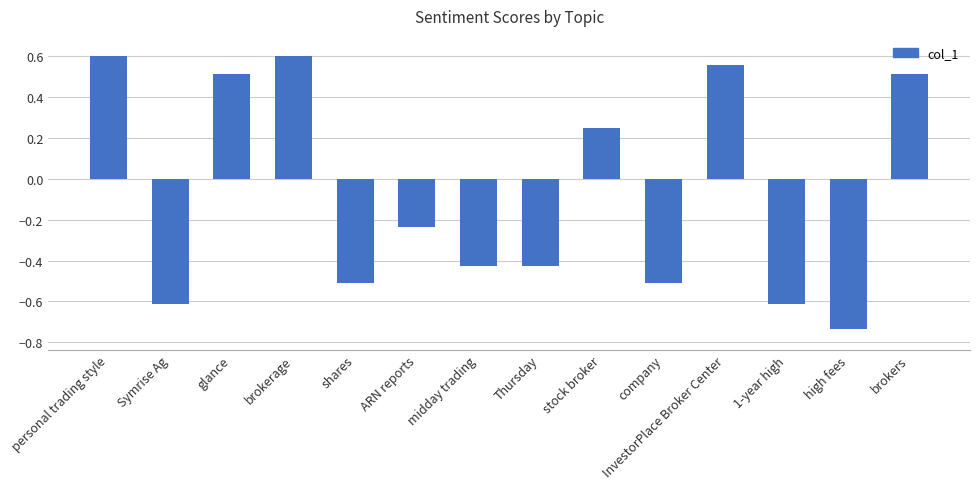

What is the difference between the values at 1-year high and glance?

1.1